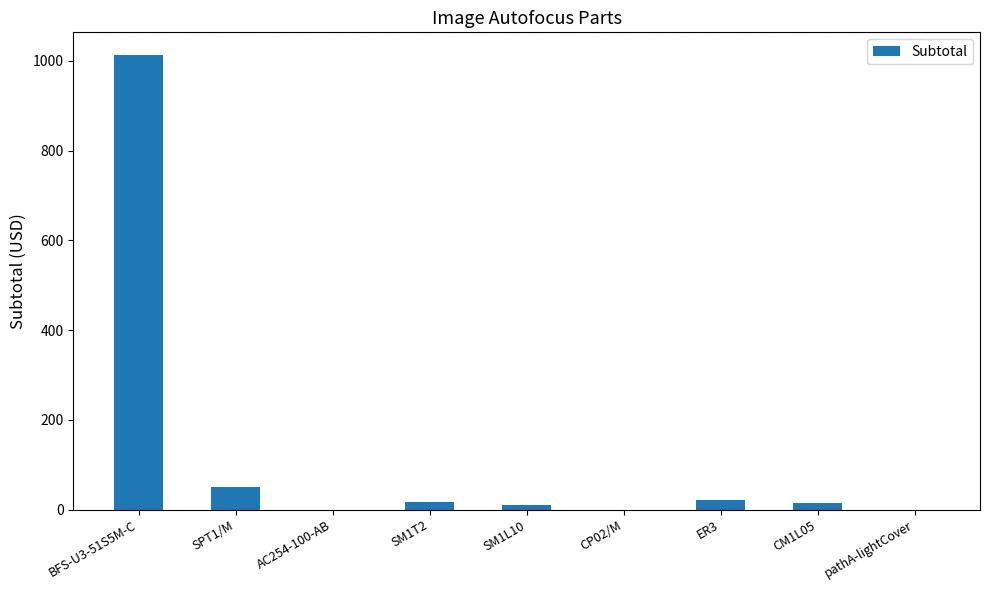

What is the sum of the values at CP02/M and BFS-U3-51S5M-C?

1013.0